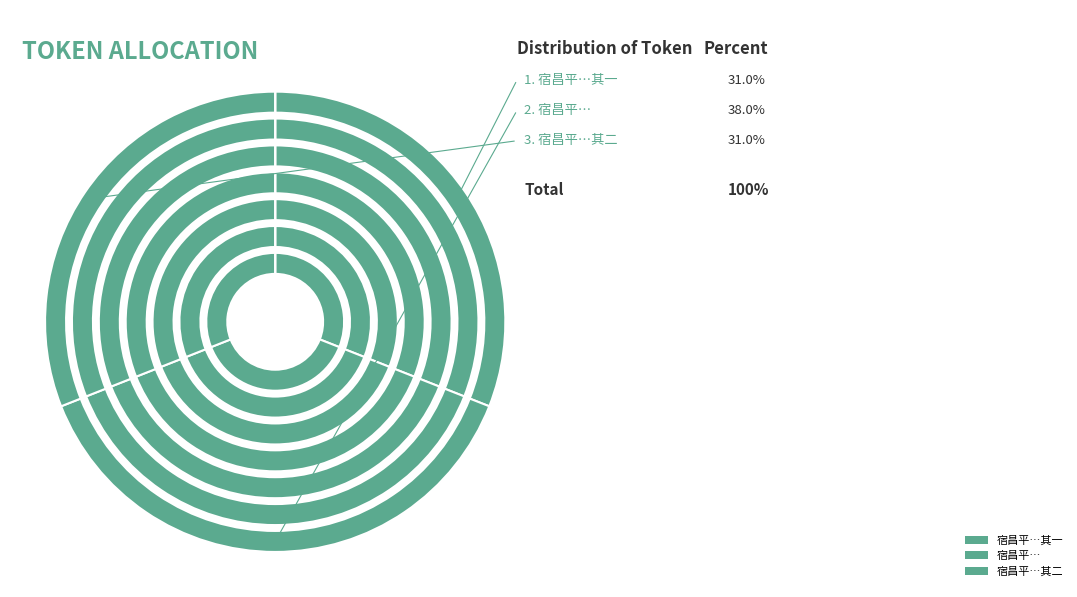

Is there a majority slice in this chart?

No